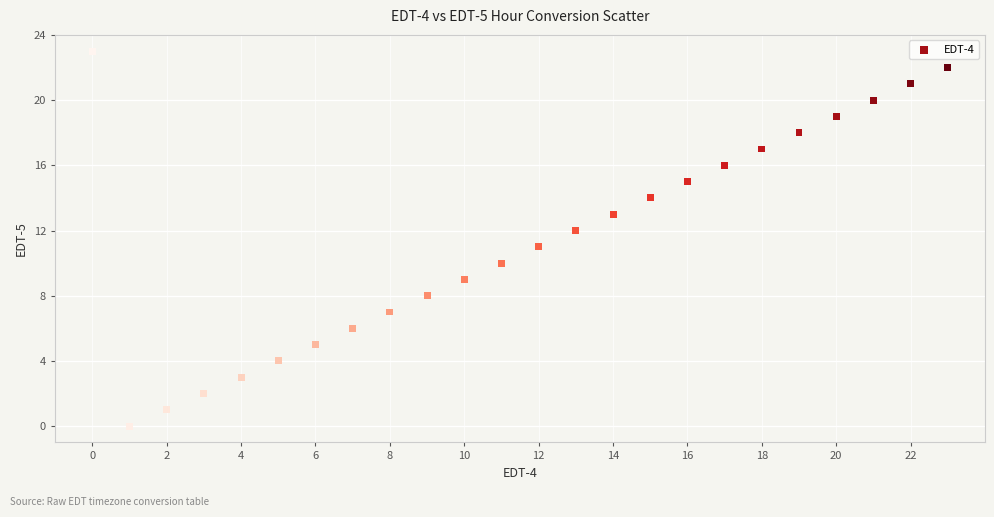

What is the range of X values (max minus min)?

23